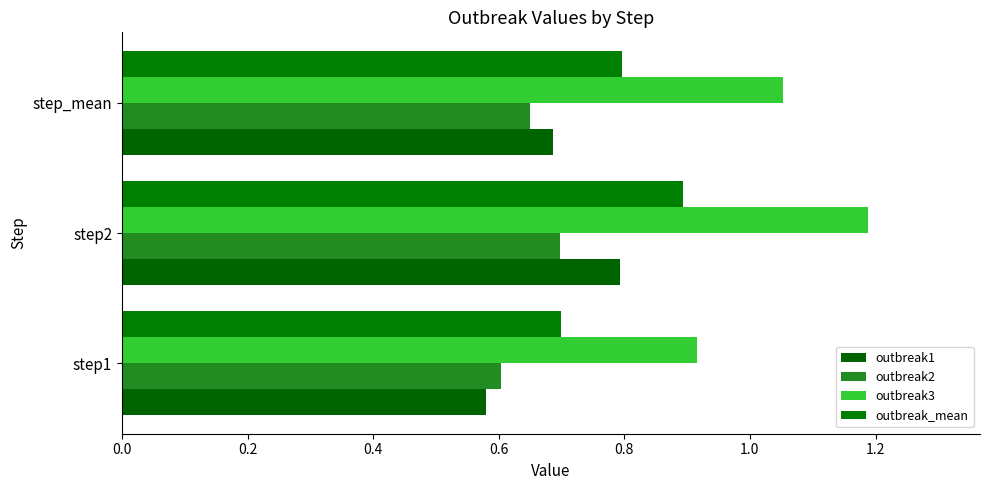

Count the number of data series in this chart.

4